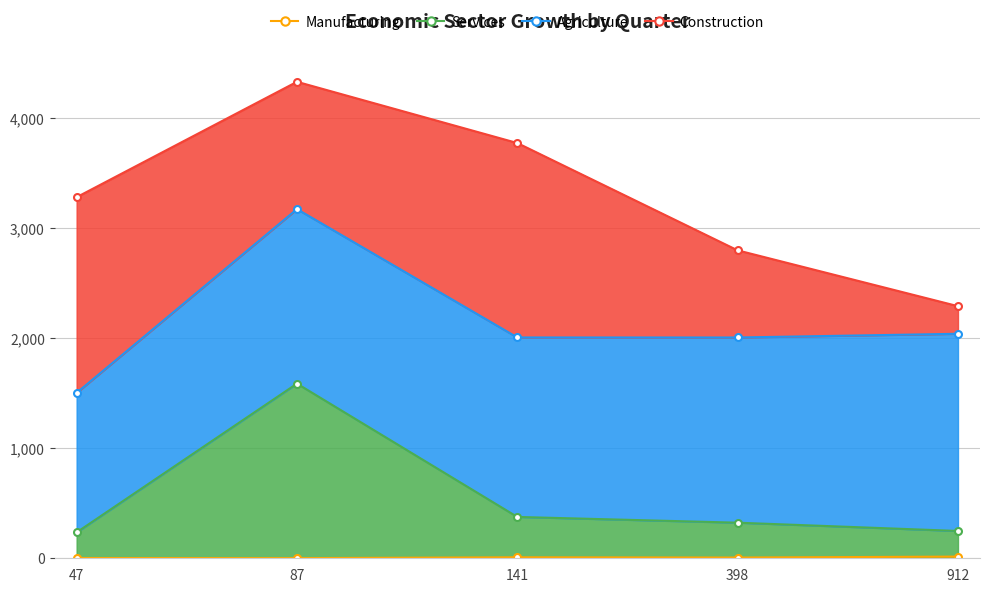

True or false: Services and Manufacturing cross at least once.

False